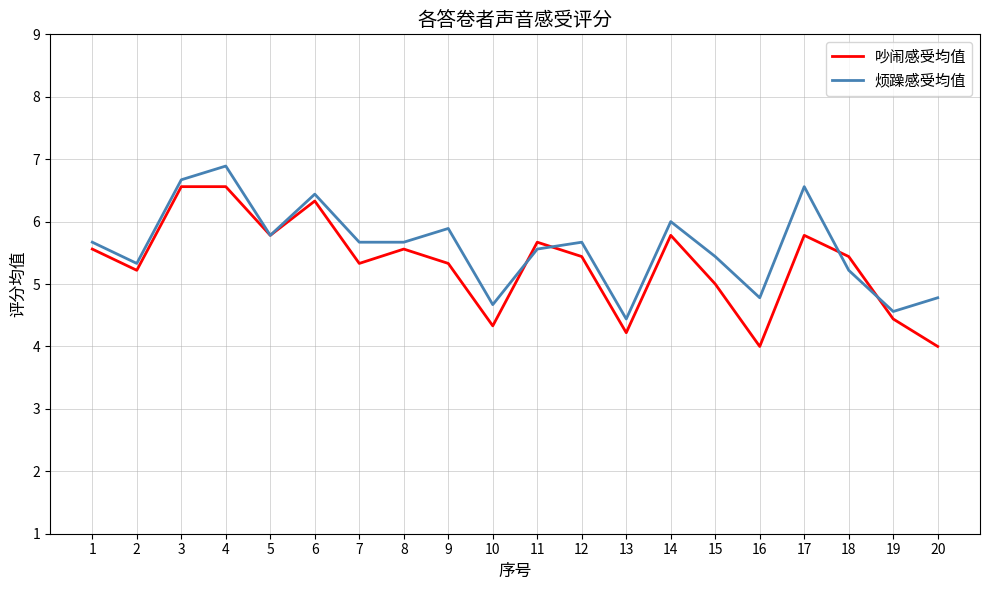

At which label does 烦躁感受均值 reach its peak?

4